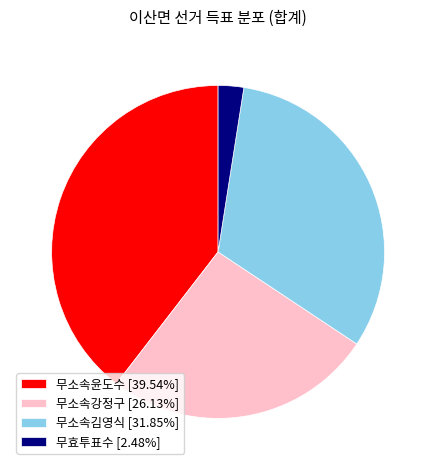

Is there a majority slice in this chart?

No